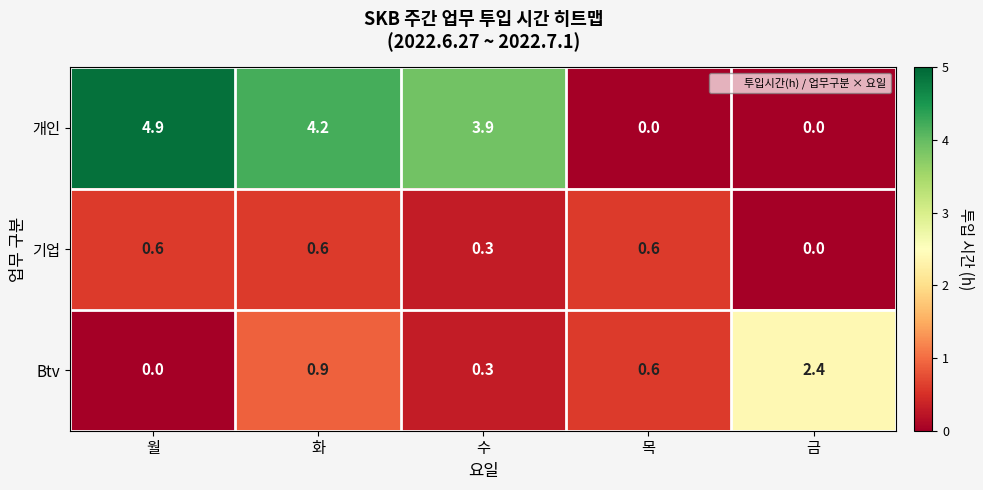

What is the maximum value shown in the chart?

4.9